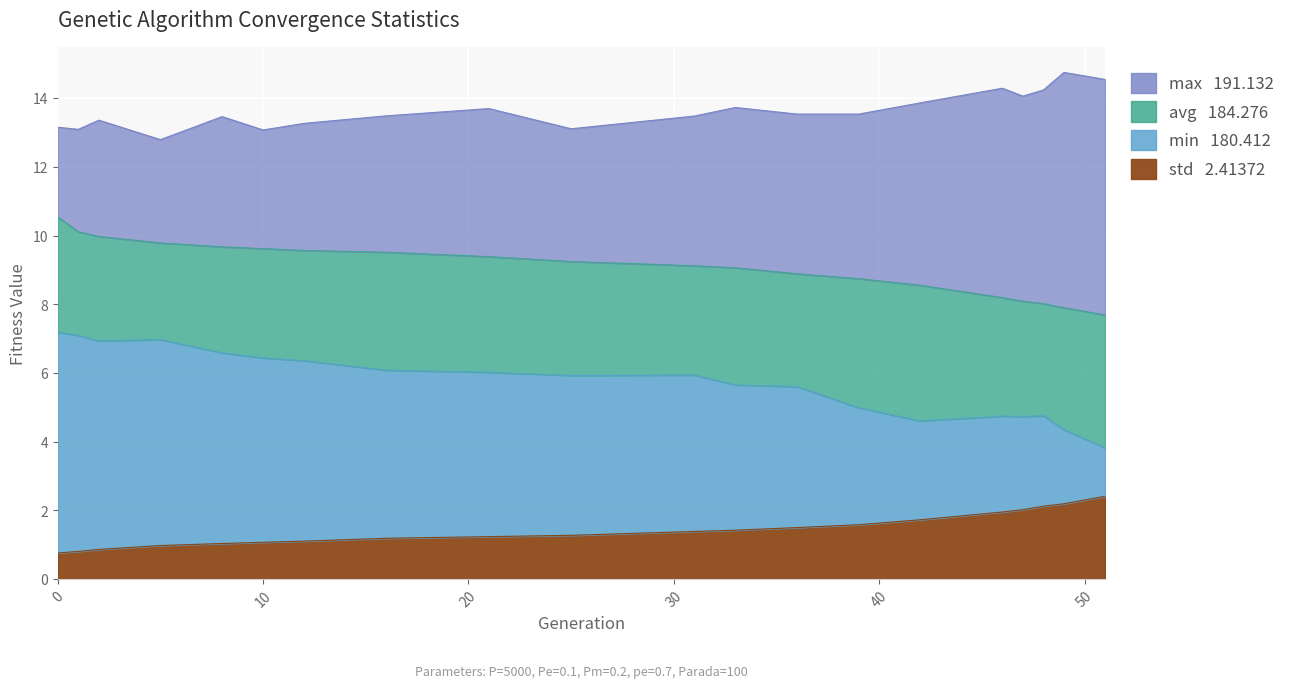

What is the maximum value for min?

7.2